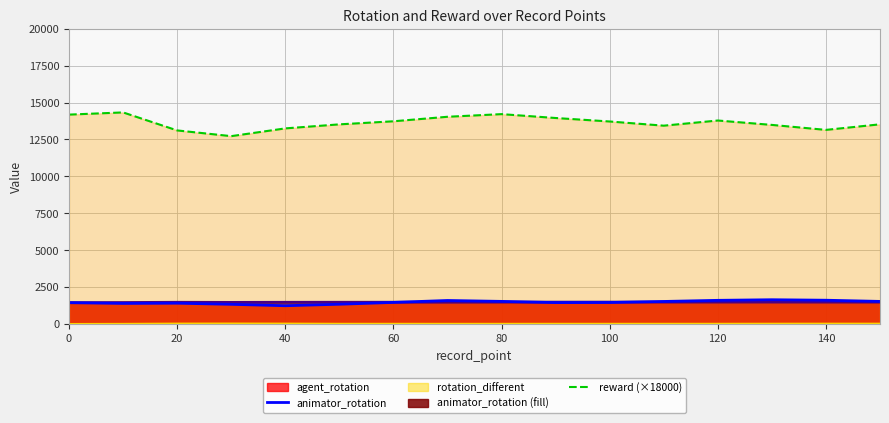

List the labels in order of rotation_different value, largest first.

30, 20, 40, 140, 150, 130, 120, 50, 100, 110, 90, 60, 80, 70, 10, 0